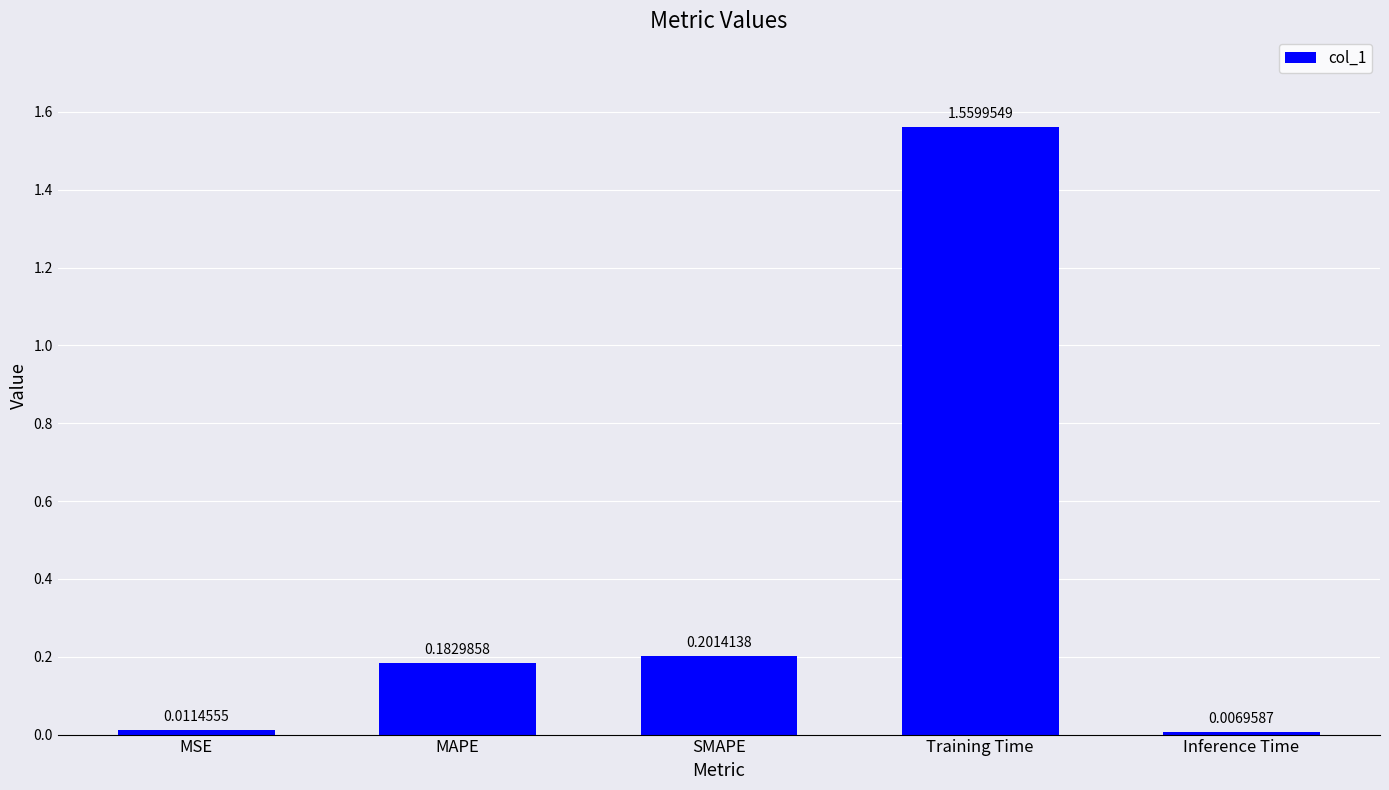

What is the sum of all values?

2.0